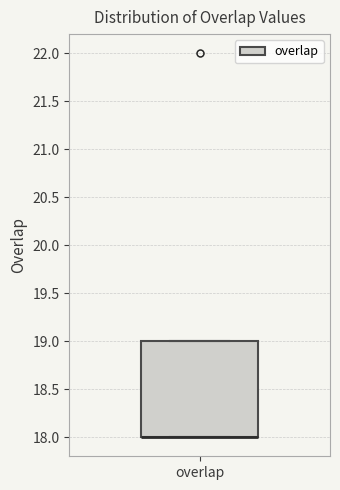

Transcribe this box plot: give where the median line is, the range the box spans, and where the two whiskers end, as read against the y-axis. The values are not printed on the chart, so give them approximately, as read against the axis.

median 18 (drawn on the box's lower edge), box 18 to 19, whiskers 18 to 19